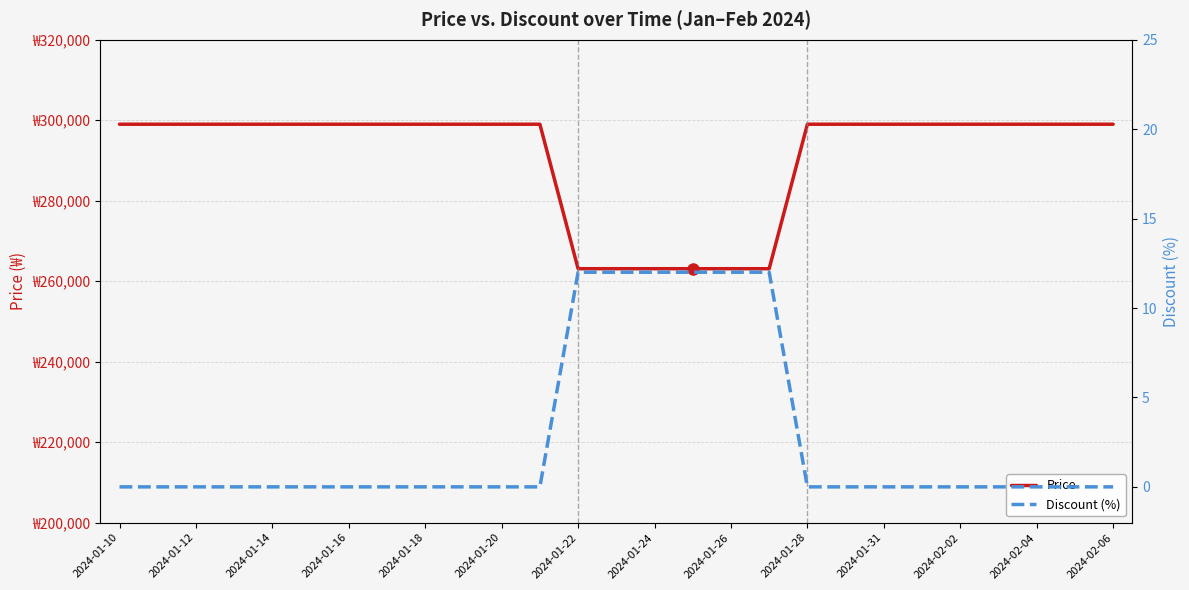

Between 2024-01-26 and 21, which is larger?

2024-01-26